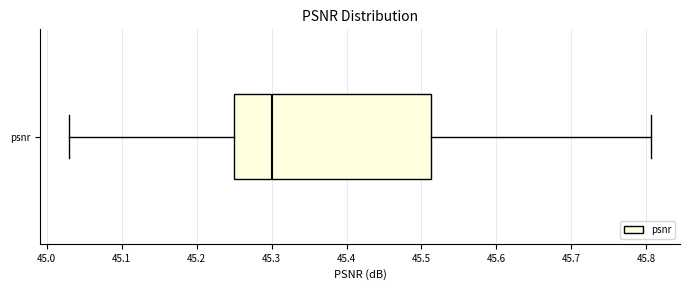

Read this box plot against the x-axis: the position of the median line, the range covered by the box, and the ends of both whiskers. The values are not printed on the chart, so give them approximately, as read against the axis.

median 45.30, box 45.25 to 45.51, whiskers 45.03 to 45.81